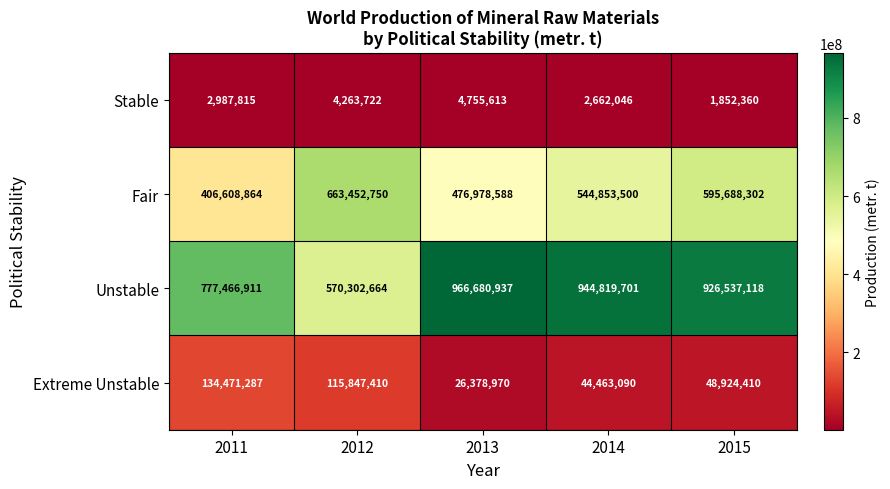

Rank the categories by Unstable value from highest to lowest.

2013, 2014, 2015, 2011, 2012